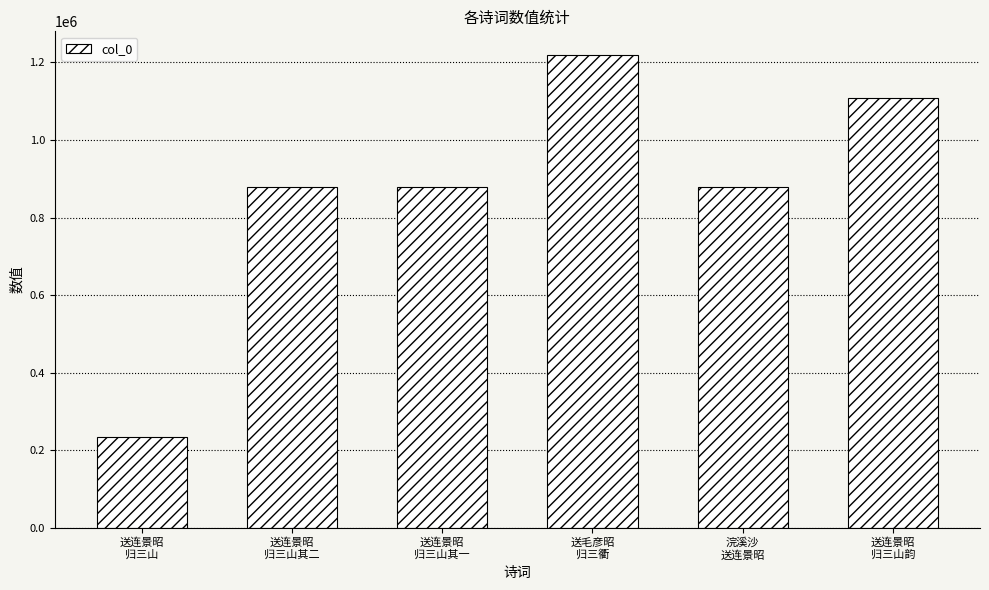

True or false: the data shows 879514 at 送连景昭
归三山其一.

True